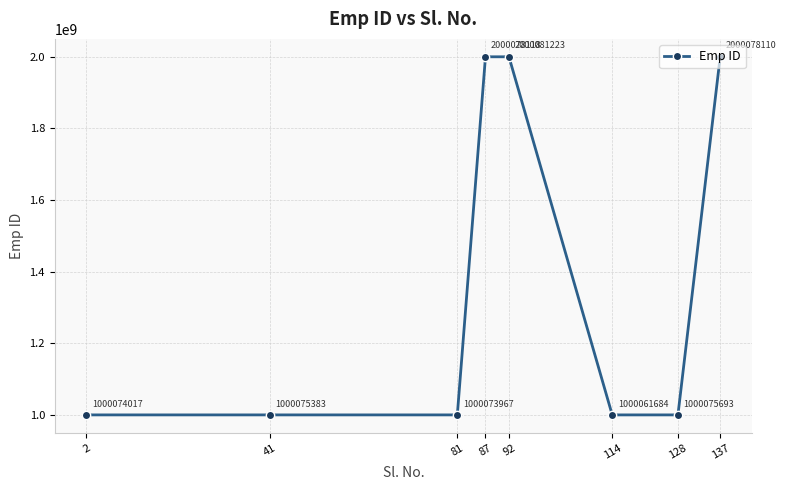

Rank the categories by value from highest to lowest.

92, 87, 137, 128, 41, 2, 81, 114